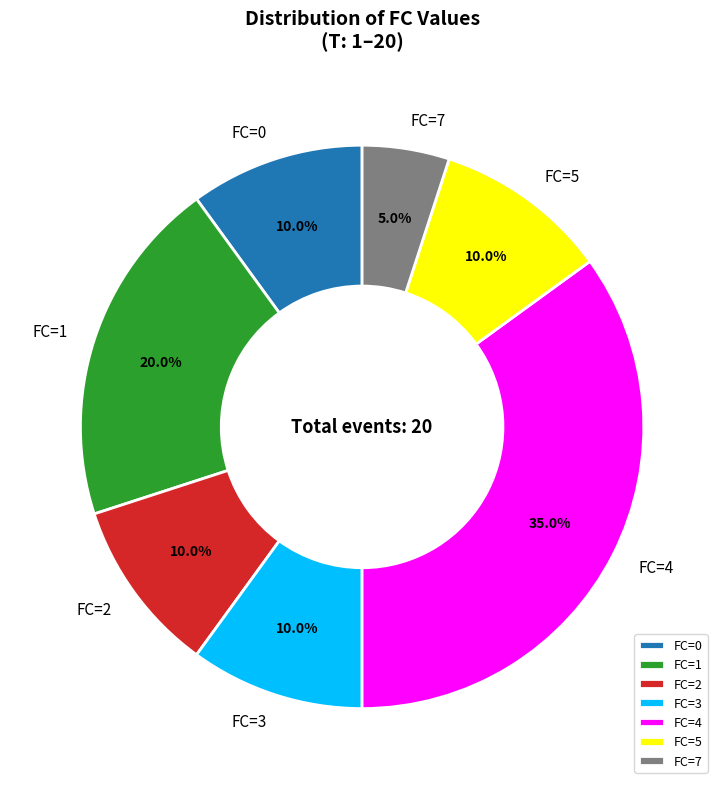

Count the number of slices in the pie.

7